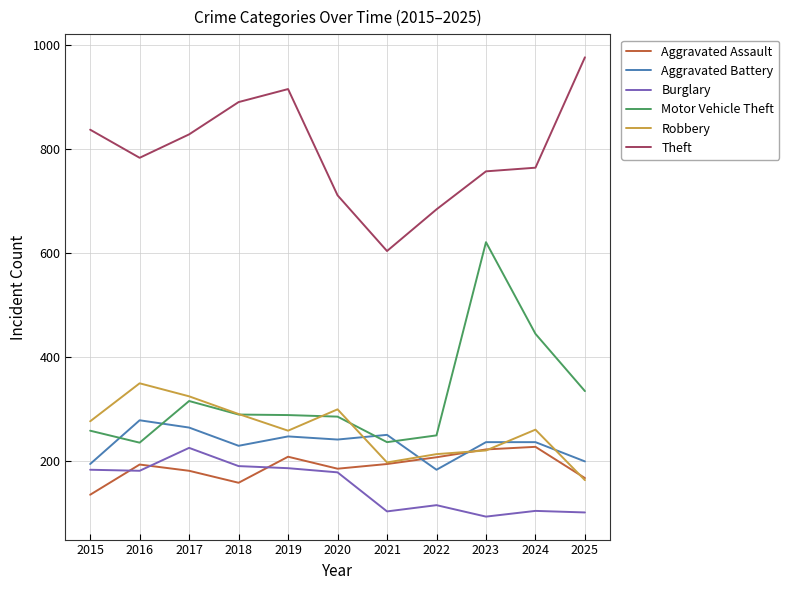

At which label is Motor Vehicle Theft closest to 428?

2024